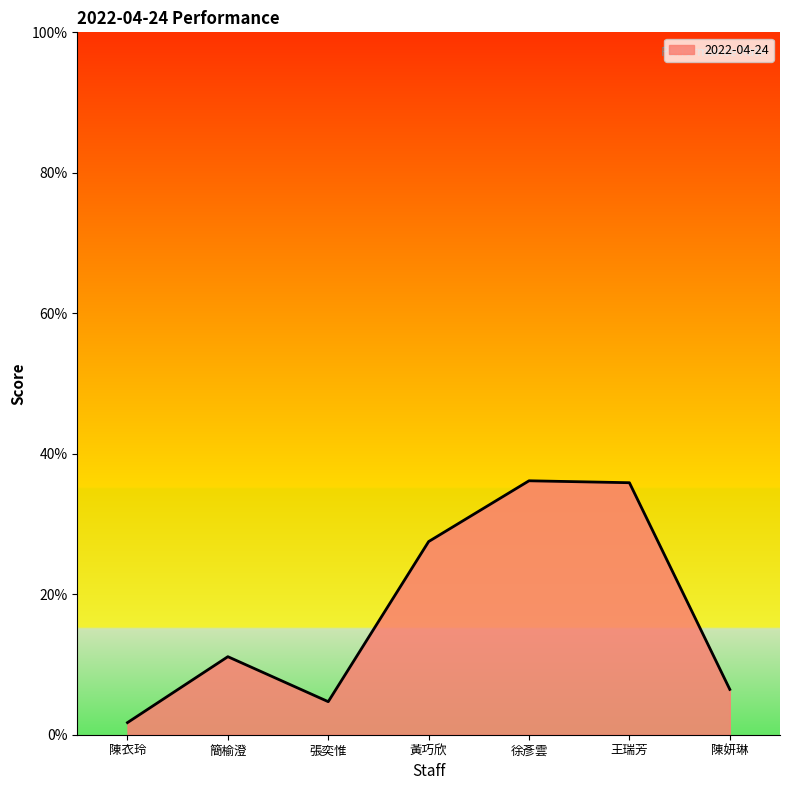

At which category does the chart reach its peak across all series?

徐彥雲